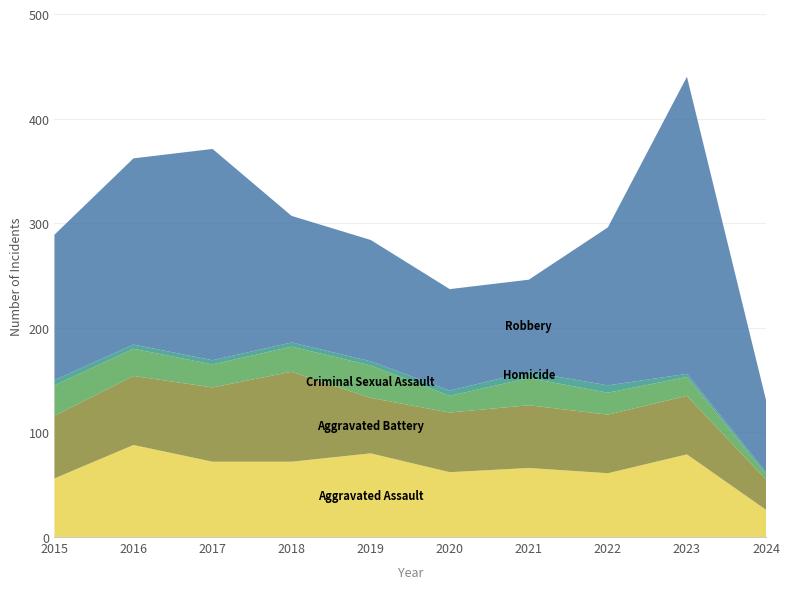

Reading left to right, what are all the values shown in this chart?

Aggravated Assault: 2015=56	2016=88	2017=72	2018=72	2019=80	2020=62	2021=66	2022=61	2023=79	2024=26
Aggravated Battery: 2015=60	2016=66	2017=71	2018=86	2019=53	2020=57	2021=60	2022=56	2023=56	2024=29
Criminal Sexual Assault: 2015=29	2016=26	2017=22	2018=24	2019=31	2020=16	2021=26	2022=21	2023=18	2024=5
Homicide: 2015=5	2016=4	2017=4	2018=4	2019=4	2020=5	2021=6	2022=7	2023=3	2024=2
Robbery: 2015=139	2016=178	2017=202	2018=121	2019=116	2020=97	2021=88	2022=151	2023=284	2024=69